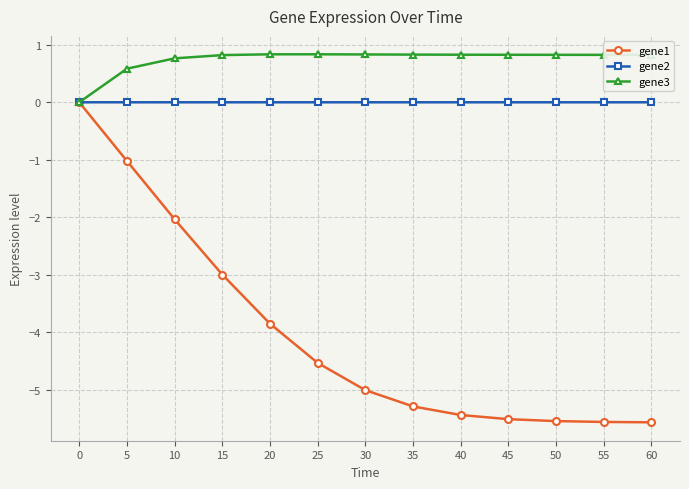

Which series has the widest spread of values?

gene1